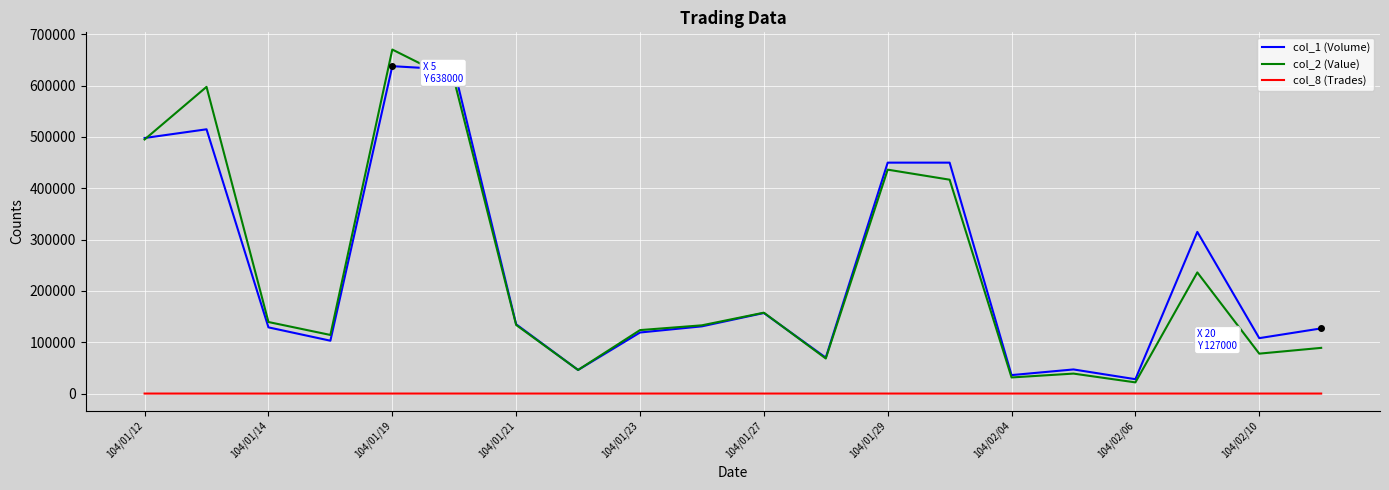

What is the maximum value shown in the chart?

670410